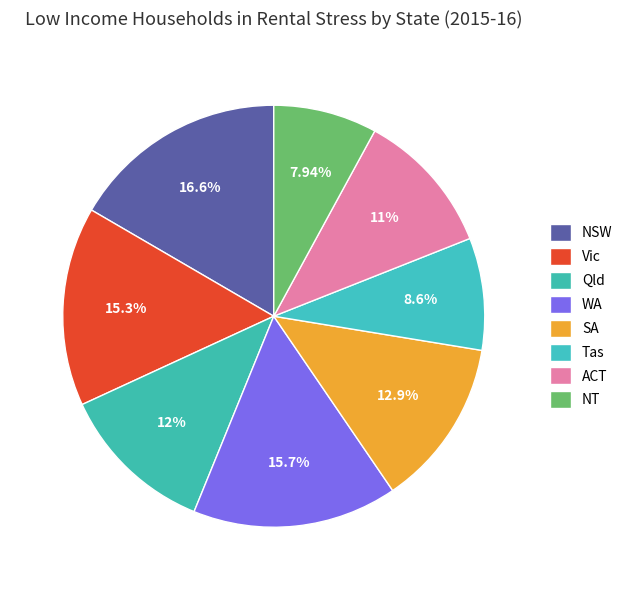

Combined, what portion of the pie is Qld and WA?

27.7%